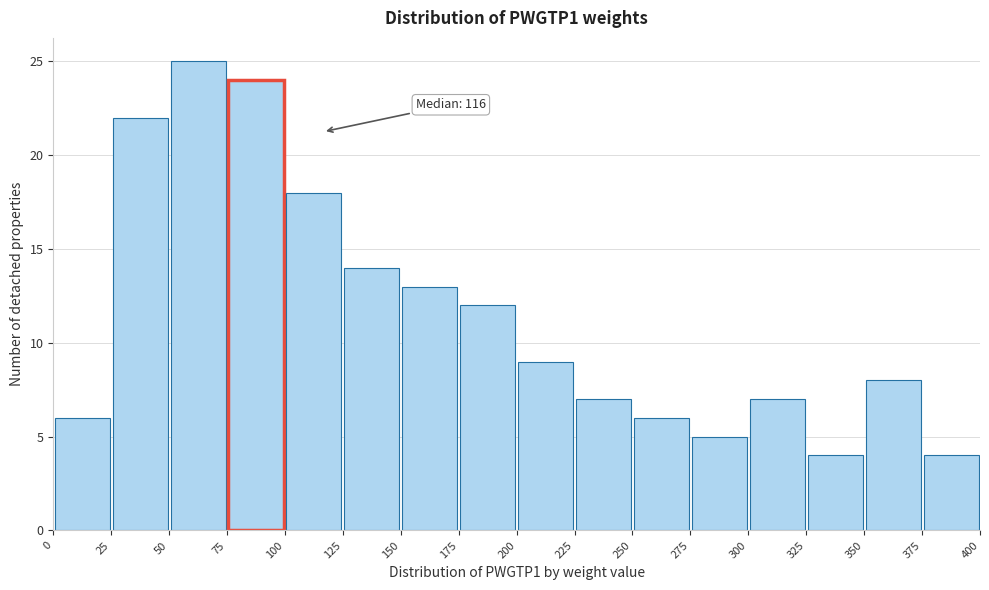

Over which range of the x-axis is the bar tallest?

50 to 75